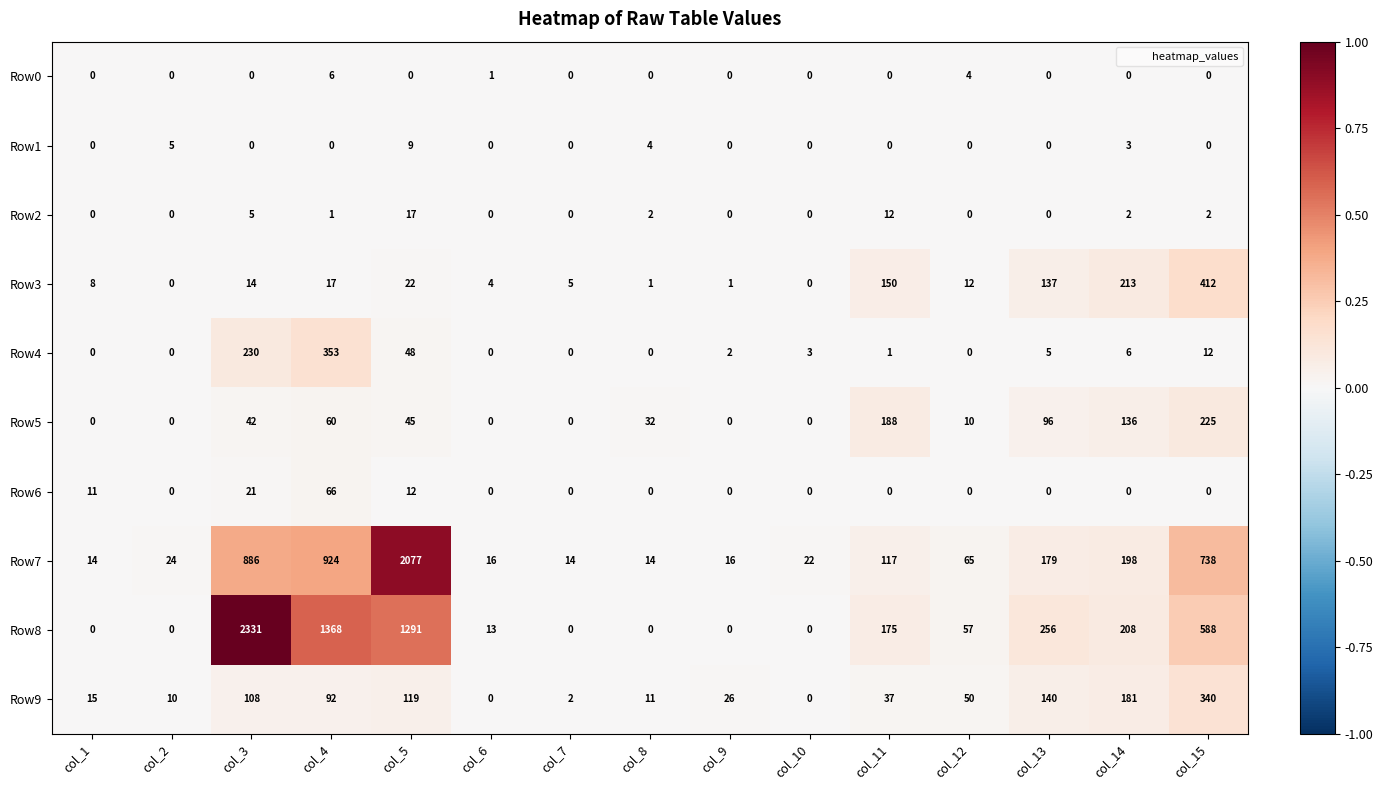

What is the greatest value displayed?

2331